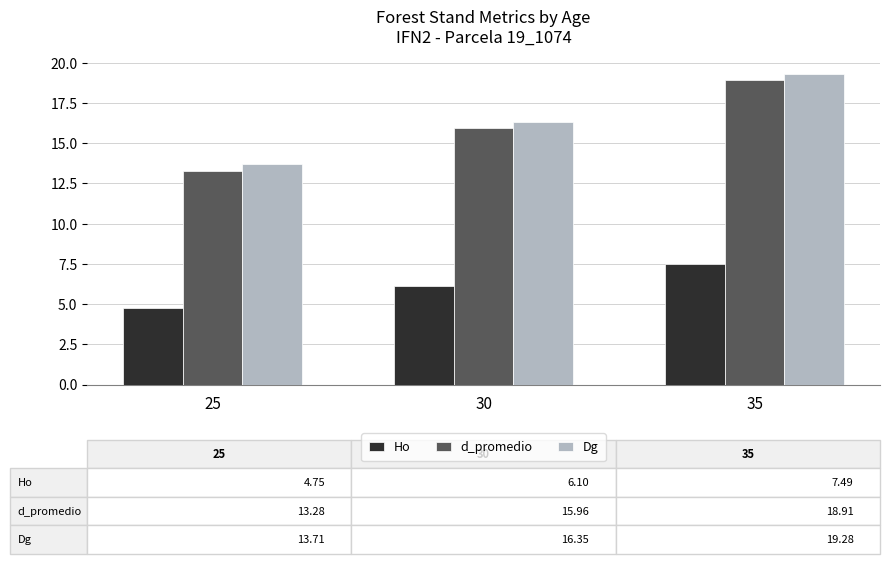

Which series has the largest range (max minus min)?

d_promedio